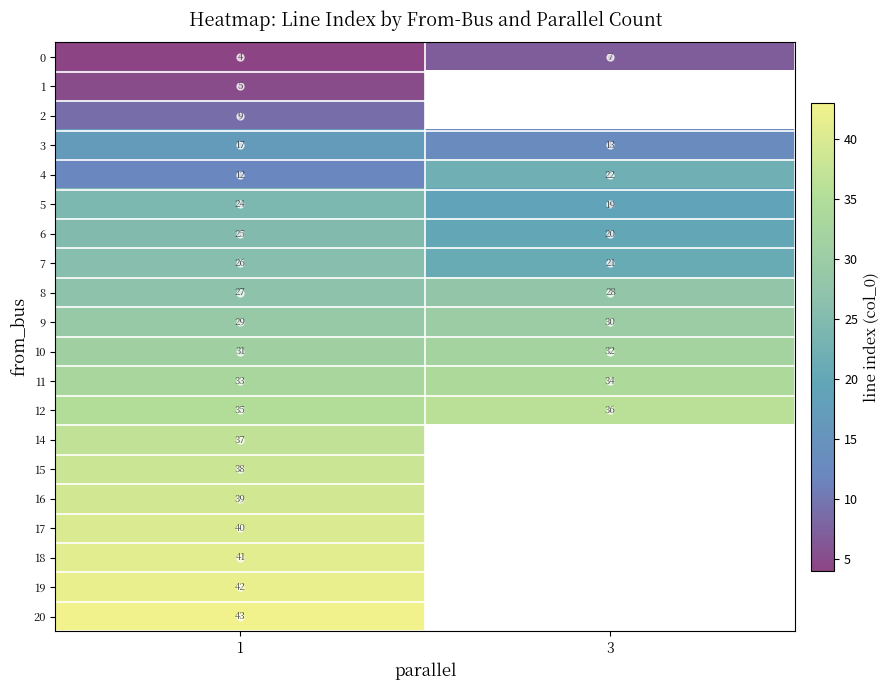

What is the total value across all series at 1?

557